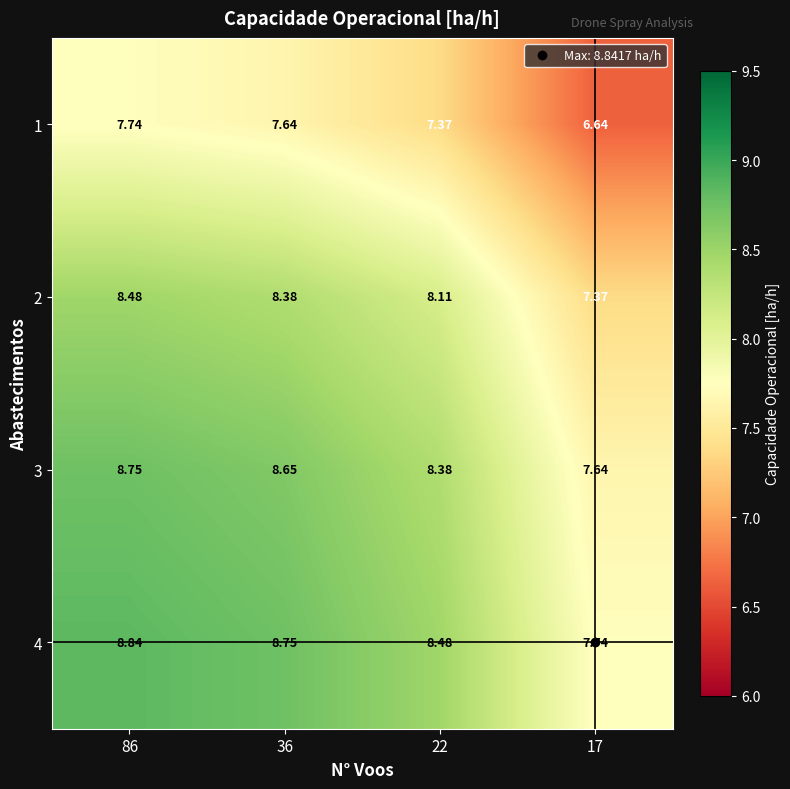

Is the value of 1 at 36 greater than the value of 3 at 22?

No